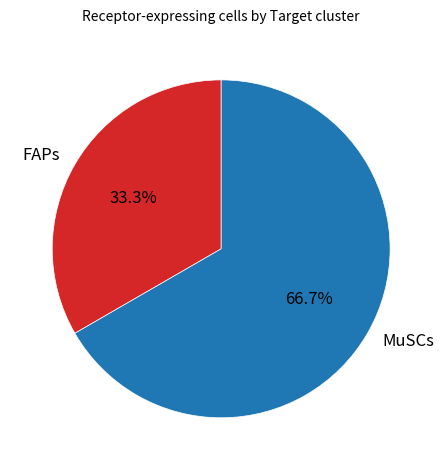

Does FAPs represent more than half of the total?

No